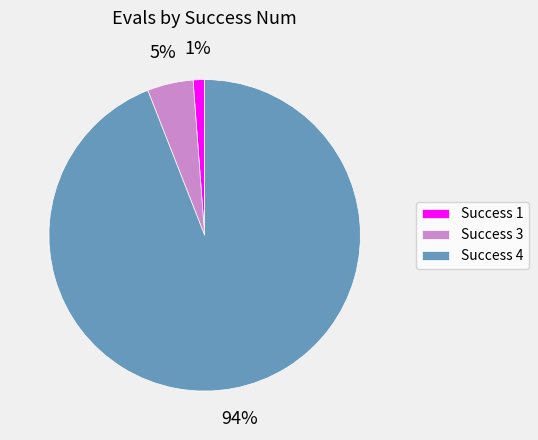

To the nearest percent, what is the difference between the largest and smallest slice percentages?

93%